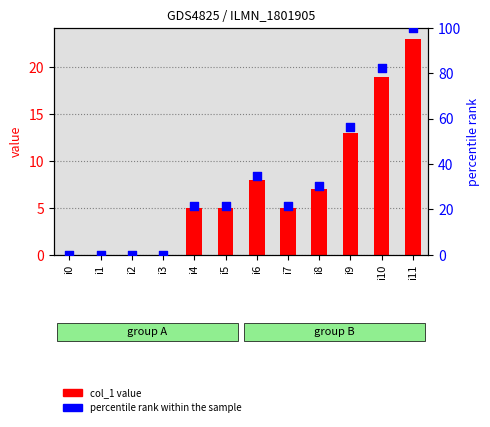

At how many categories does at least one series exceed 24?

5